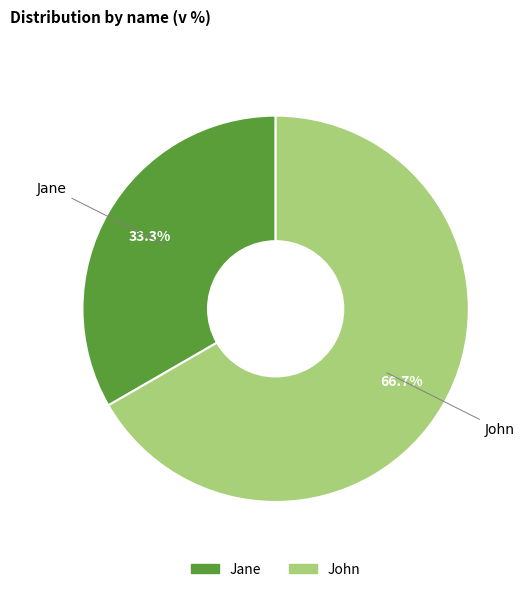

How many segments does this pie chart have?

2